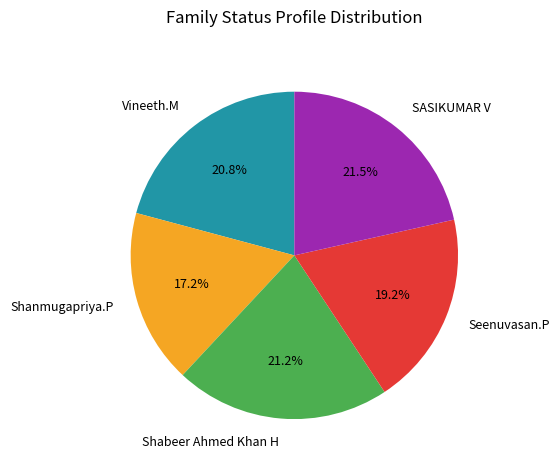

What is the ratio of the value at Vineeth.M to the value at Seenuvasan.P?

1.1